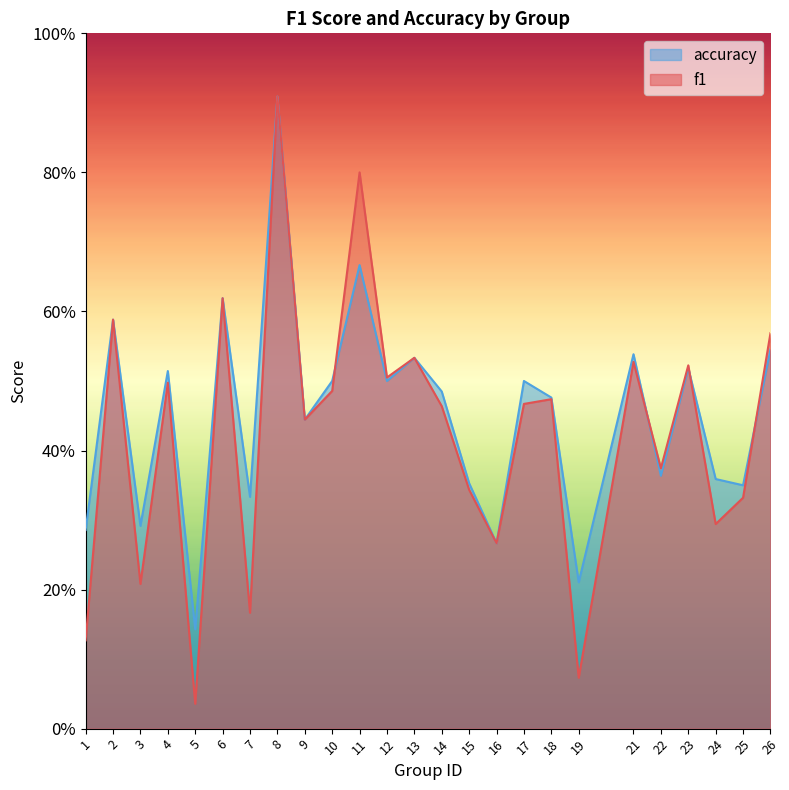

What is the difference between the accuracy values at 13 and 22?

0.2